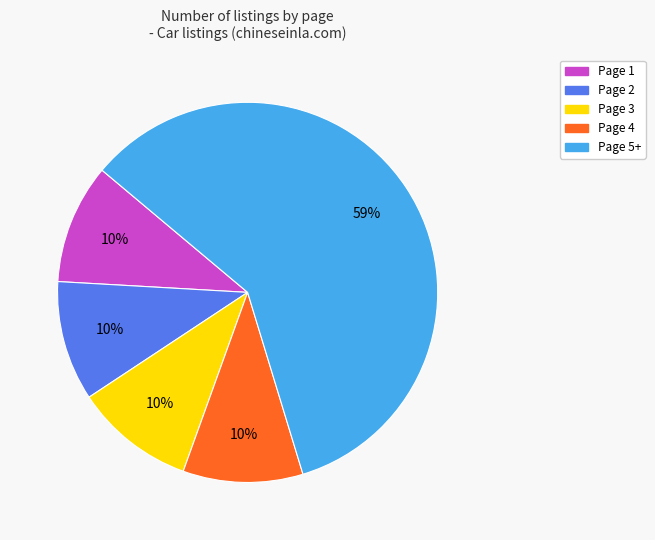

To the nearest percent, what is the average slice percentage?

20%